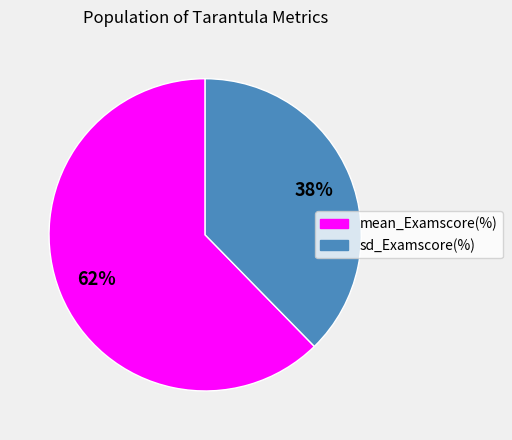

To the nearest percent, what is the average slice percentage?

50%